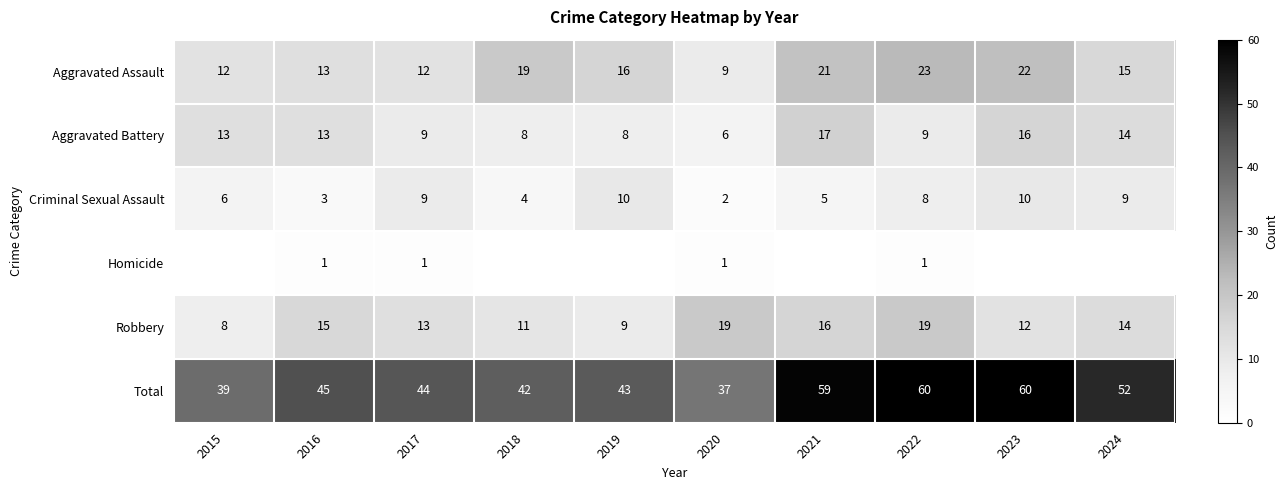

How many values in the Aggravated Battery series are below 13?

5